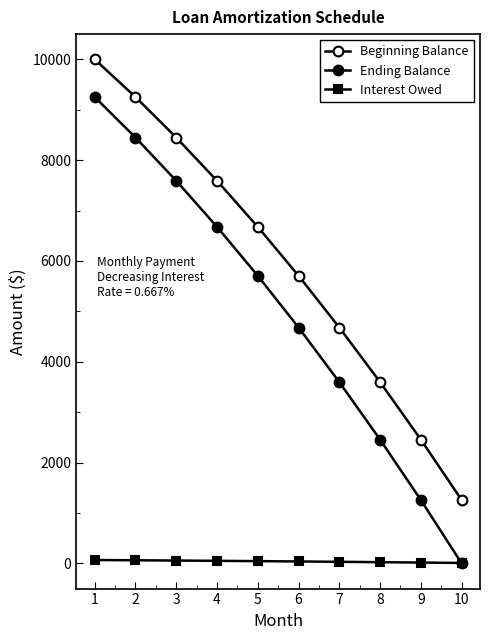

The Ending Balance series shows 2719.3 at 4. True or false?

False